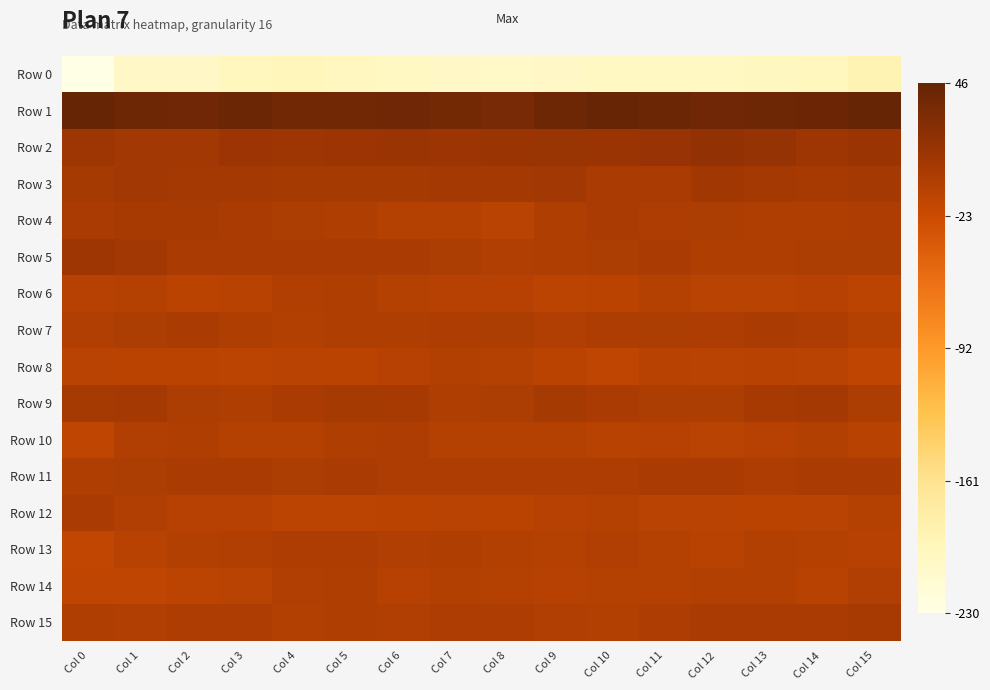

What is the spread (max minus min) of values at Col 1?

243.7